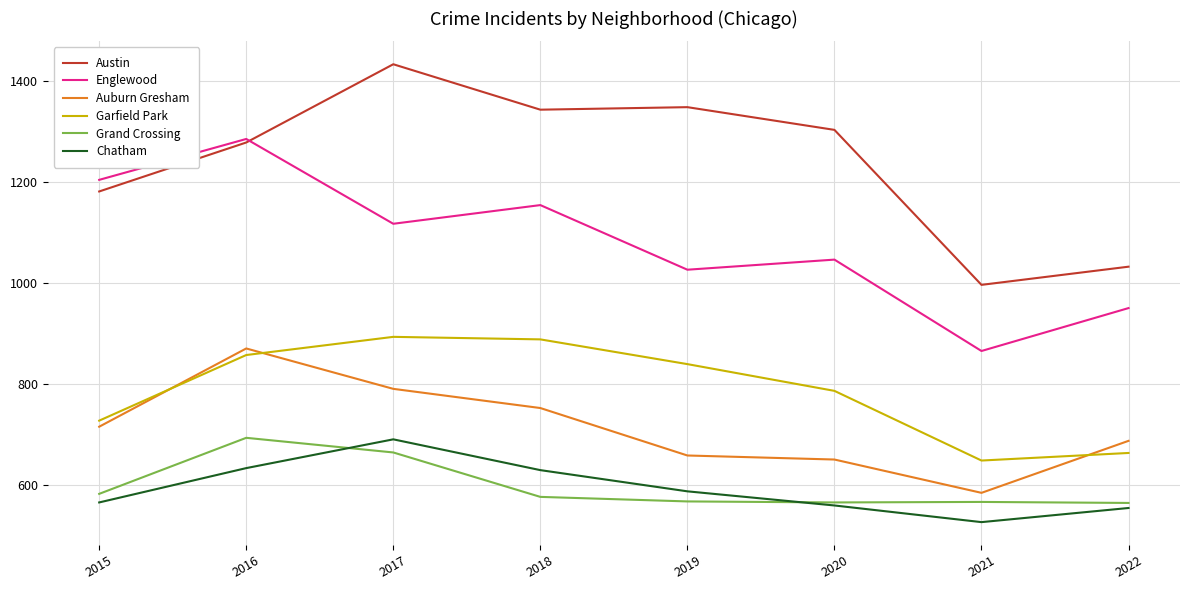

How many interior local valleys does the Auburn Gresham series have?

1